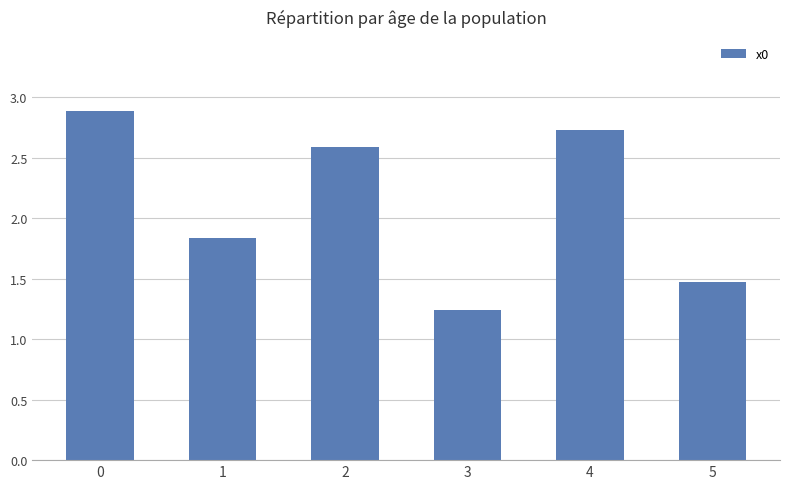

How many data points are less than 2?

3